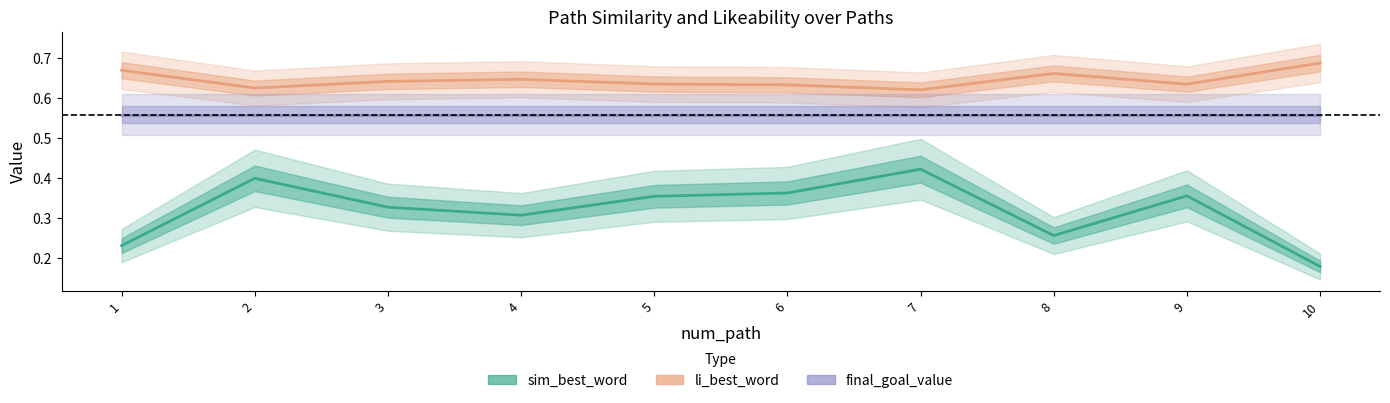

At which category does li_best_word reach its first local valley?

2